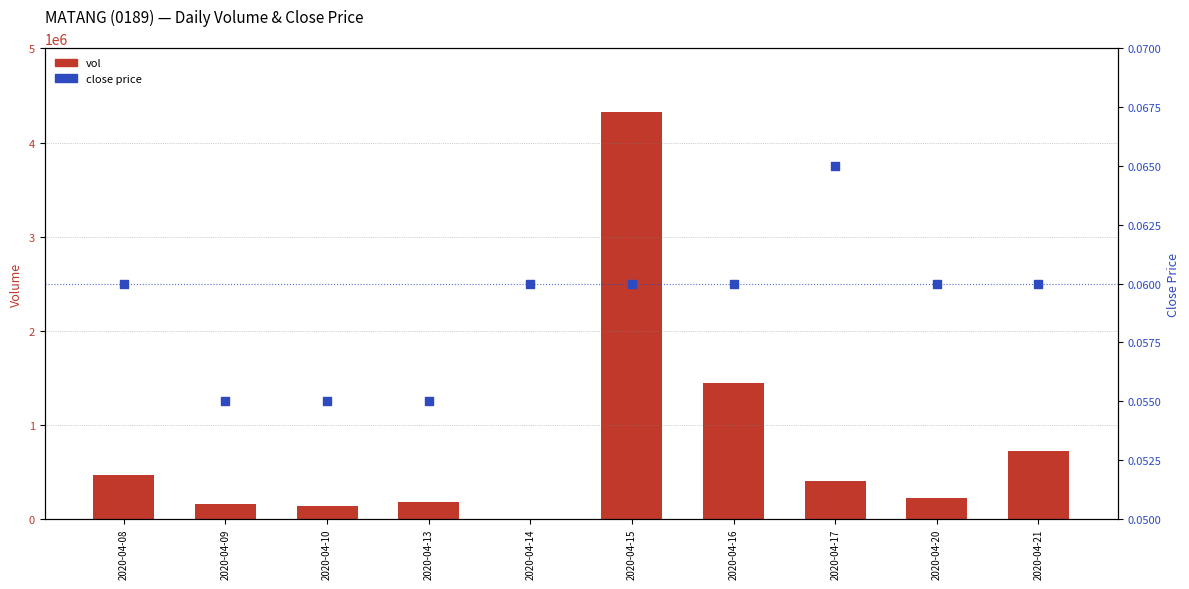

Which series contains the highest Y value?

vol